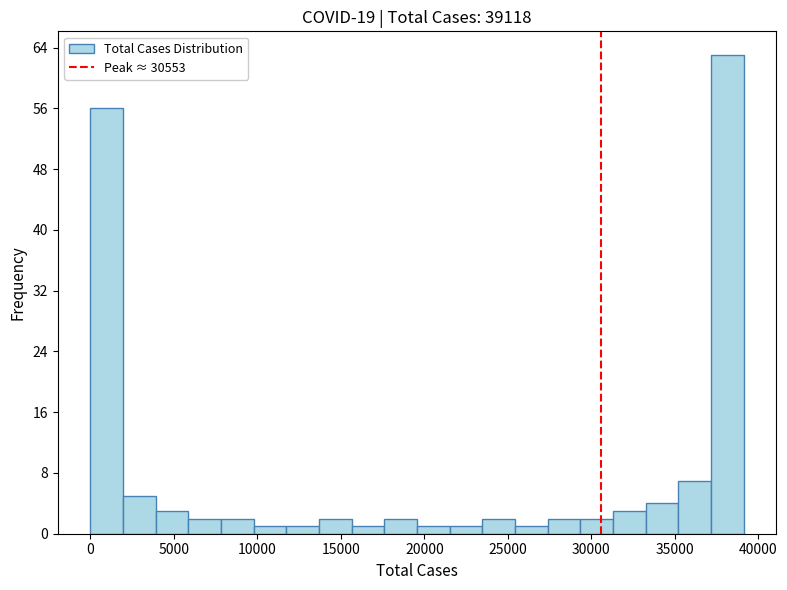

Read against the x-axis, roughly where is the centre of the tallest bar?

38000